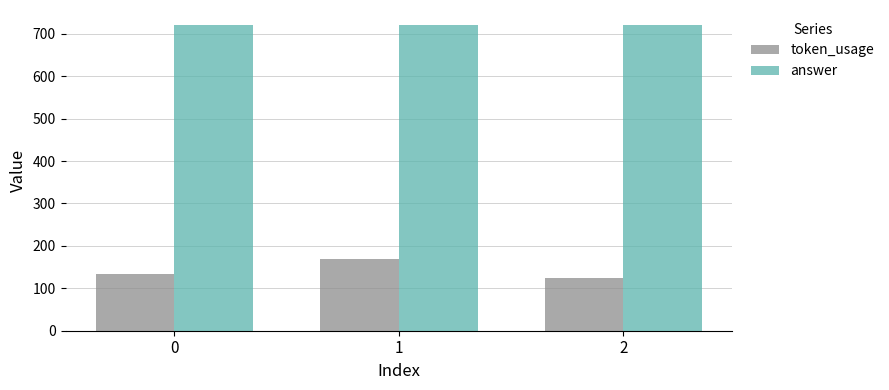

At which category is the sum across all series the highest?

1